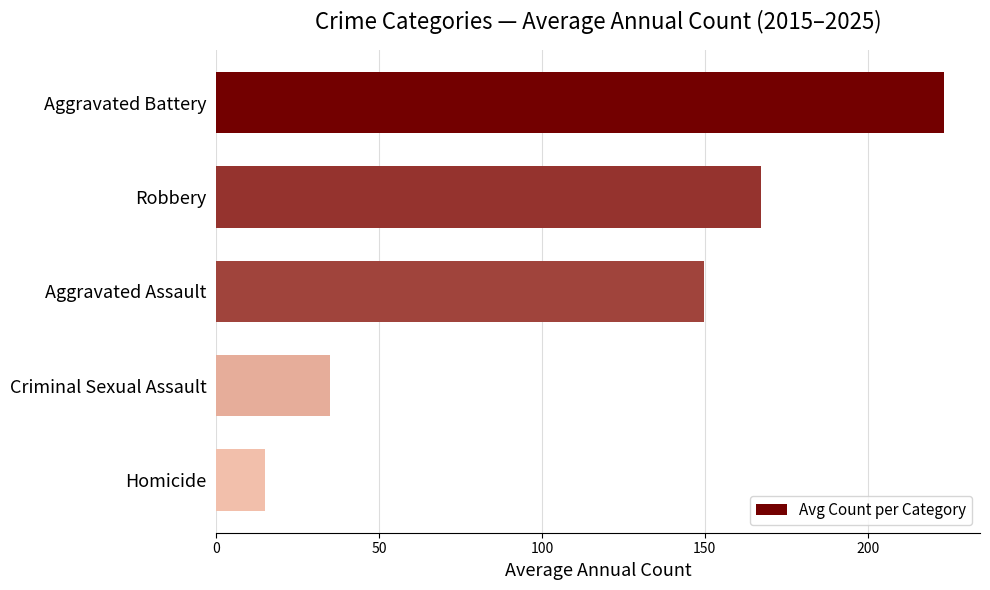

What is the label of the 3rd bar from the bottom?

Aggravated Assault